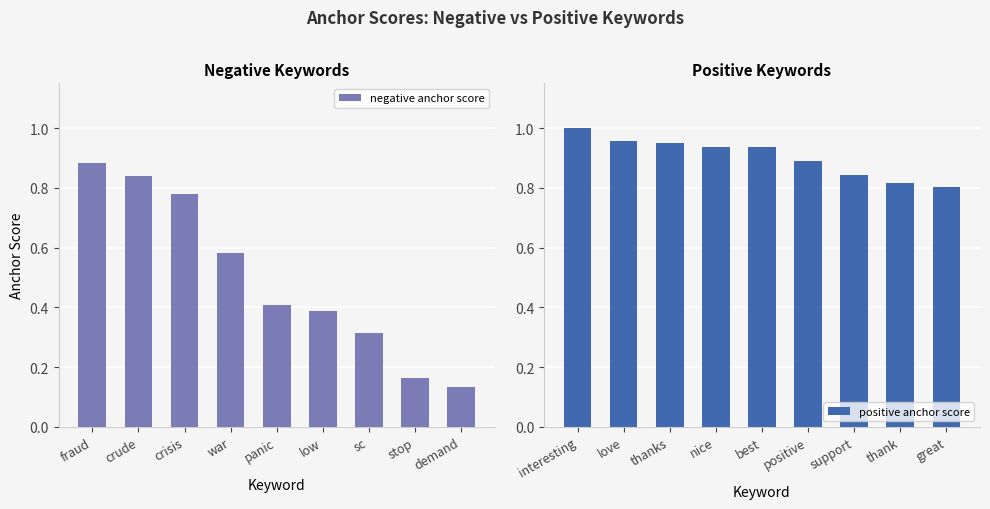

What is the minimum value shown in the chart?

0.1